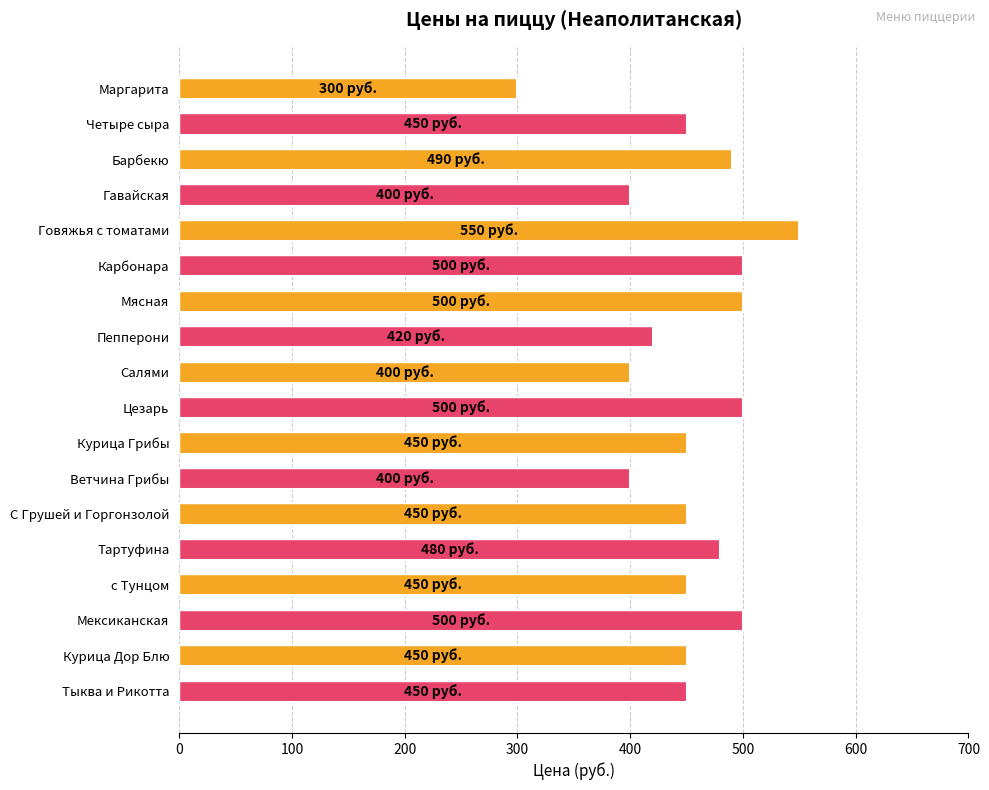

Approximately how many times larger is the value at с Тунцом compared to Салями?

1.1